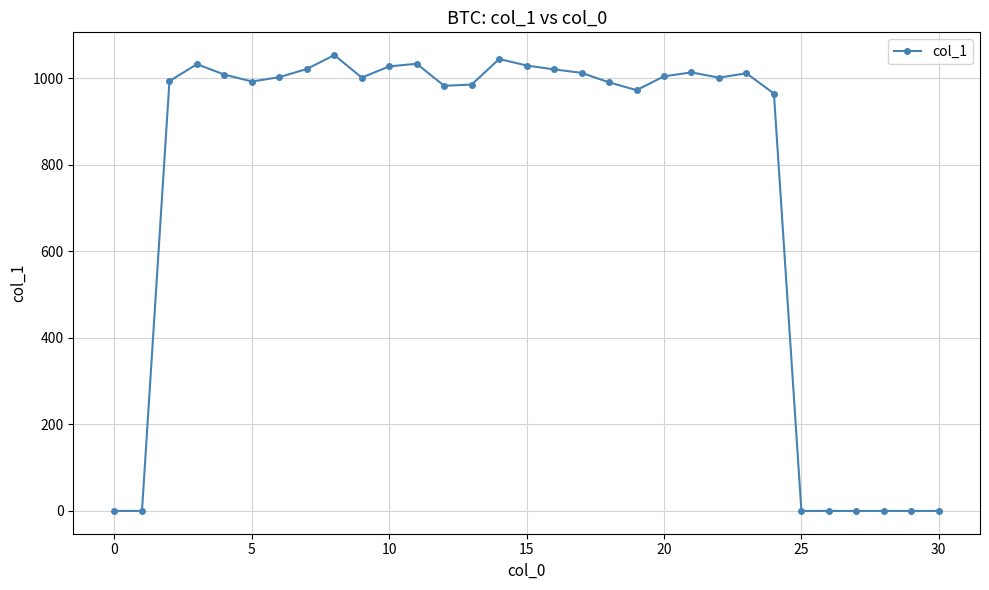

True or false: the data has more than 1 interior local peaks.

True